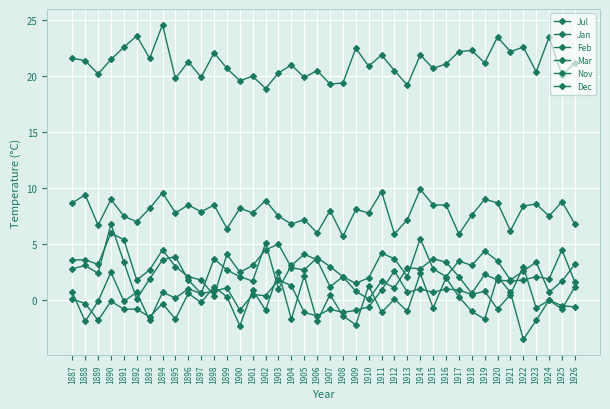

Which label corresponds to the largest value in the chart?

1894